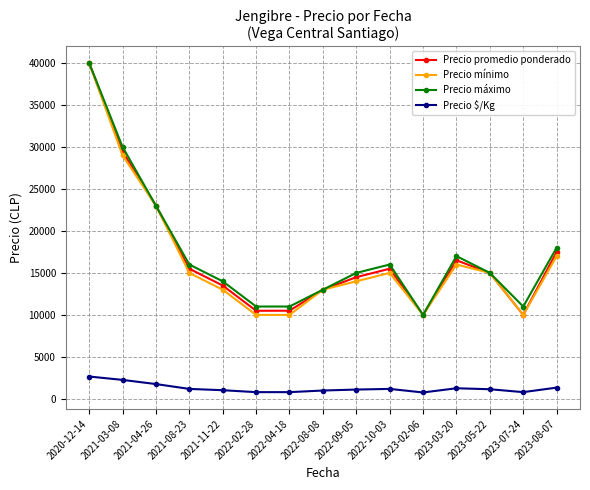

Read the Precio $/Kg value at 2022-10-03.

1192